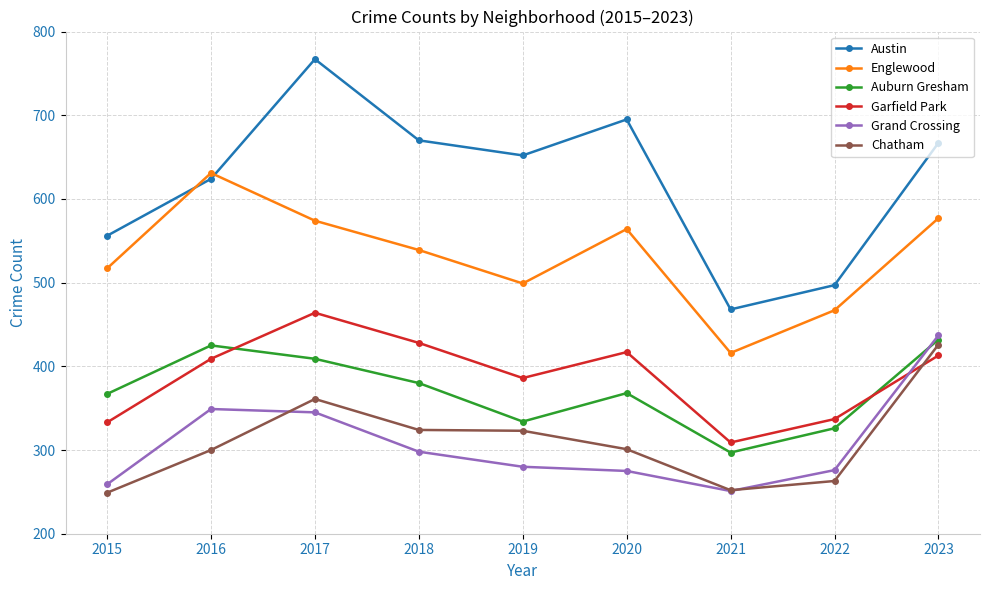

How many categories are shown in the chart?

9